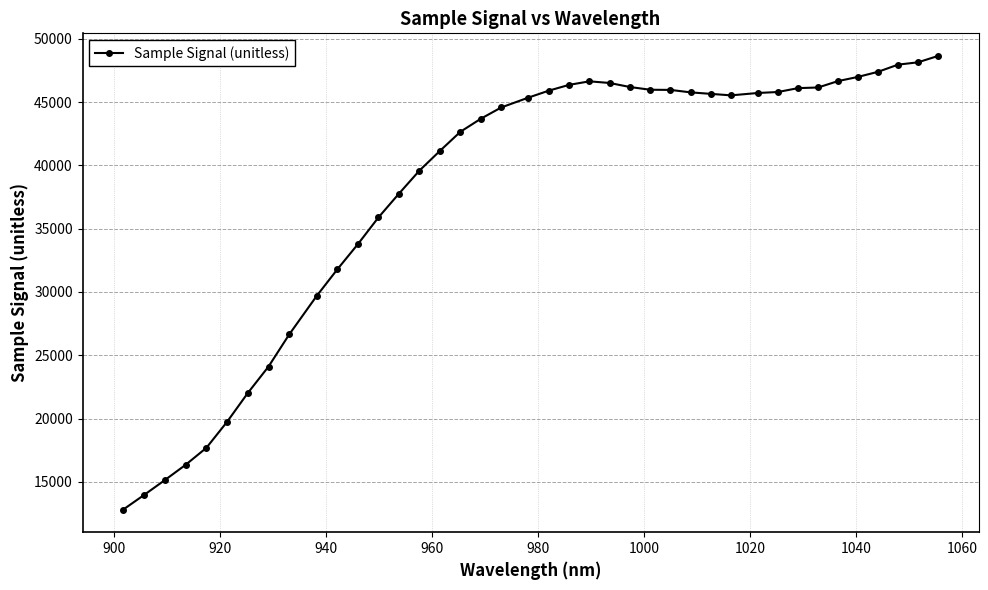

Count the number of data series in this chart.

1